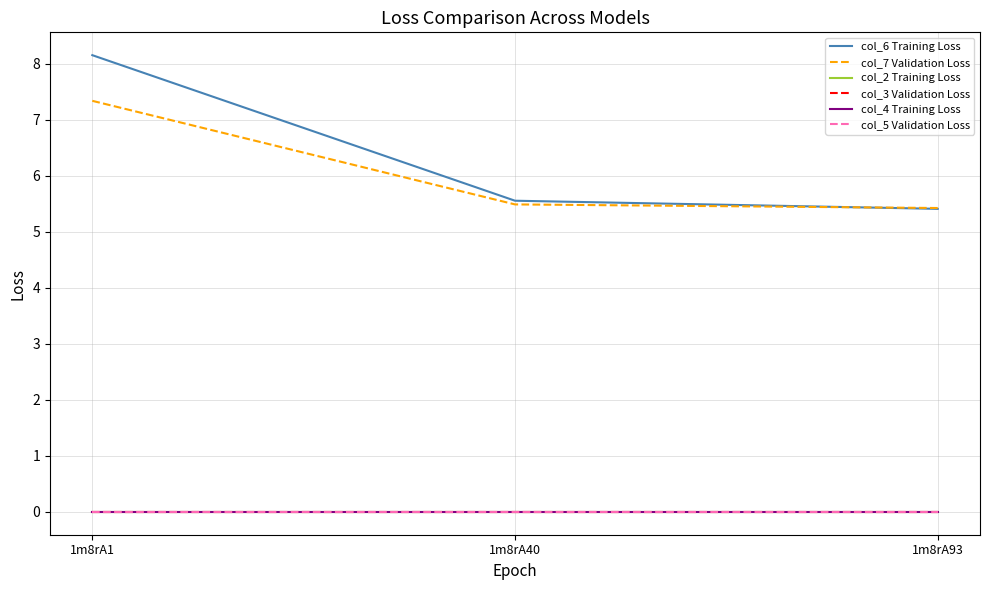

Is this an area chart (filled region under the line)?

No